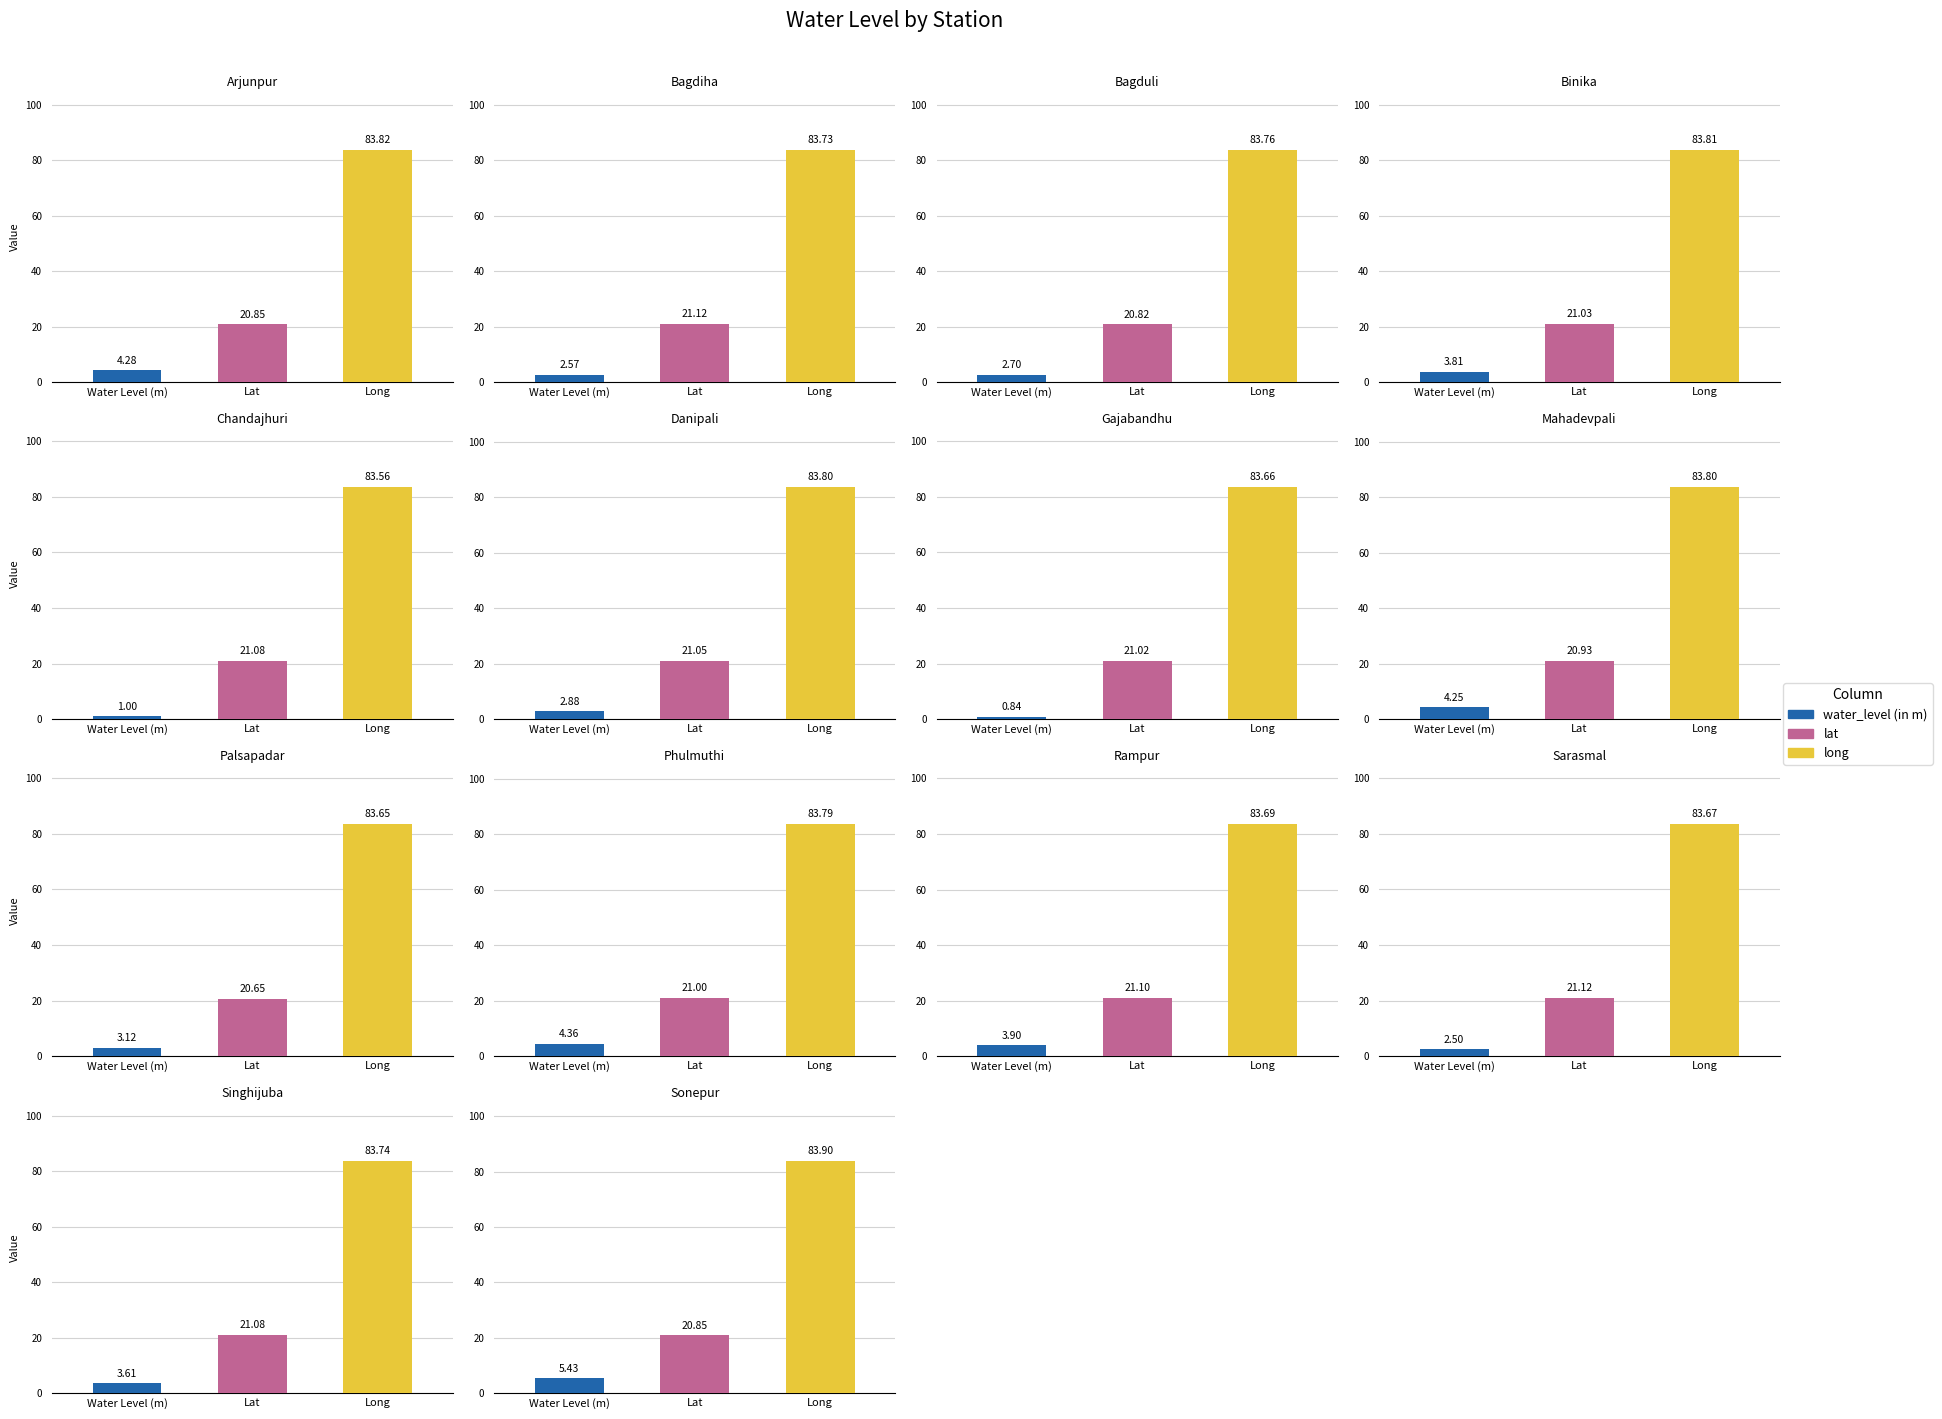

At which label is water_level (in m) closest to 3?

Danipali